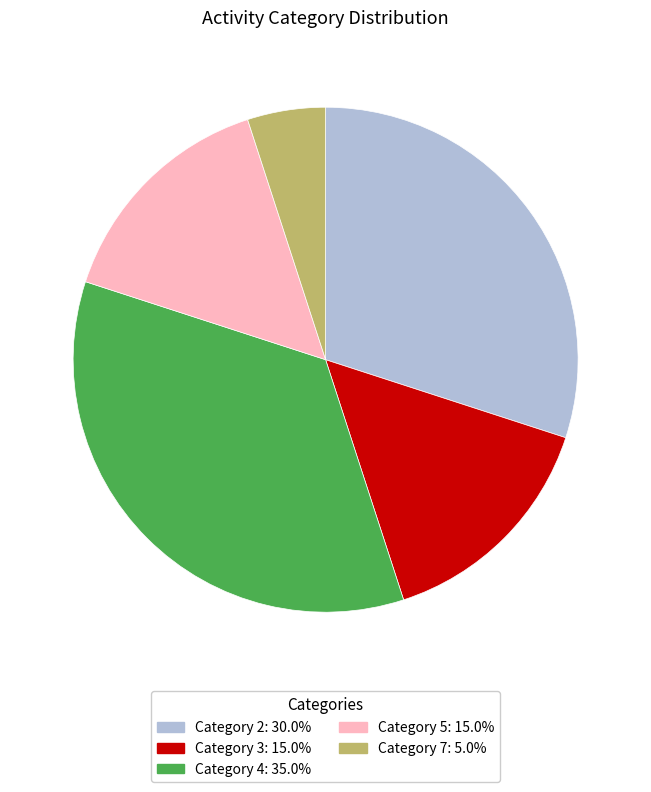

Is there any slice that represents more than half of the pie?

No